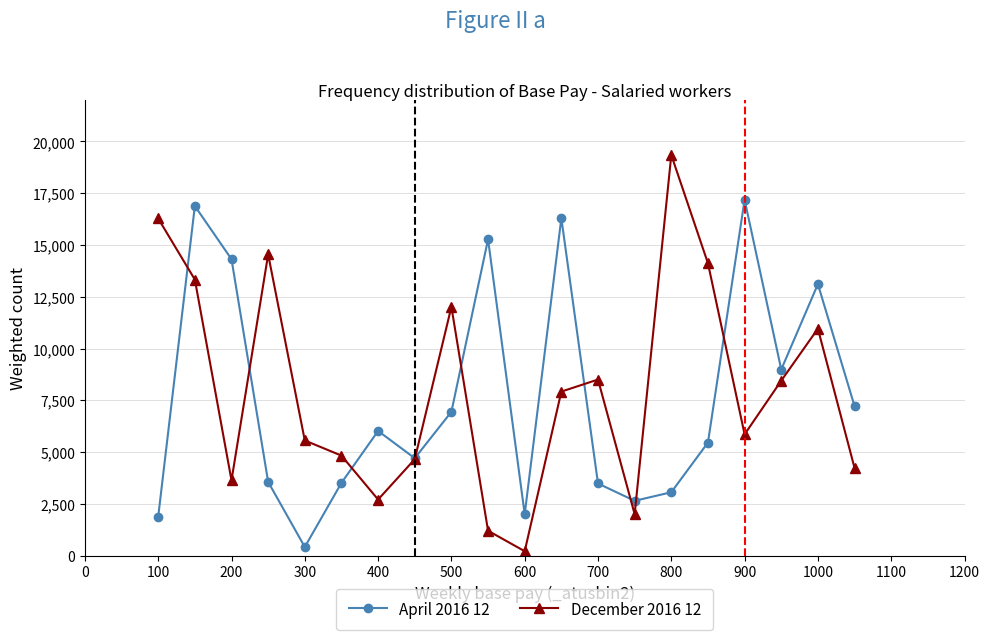

Rank the series by their maximum value, from lowest to highest.

April 2016 12, December 2016 12